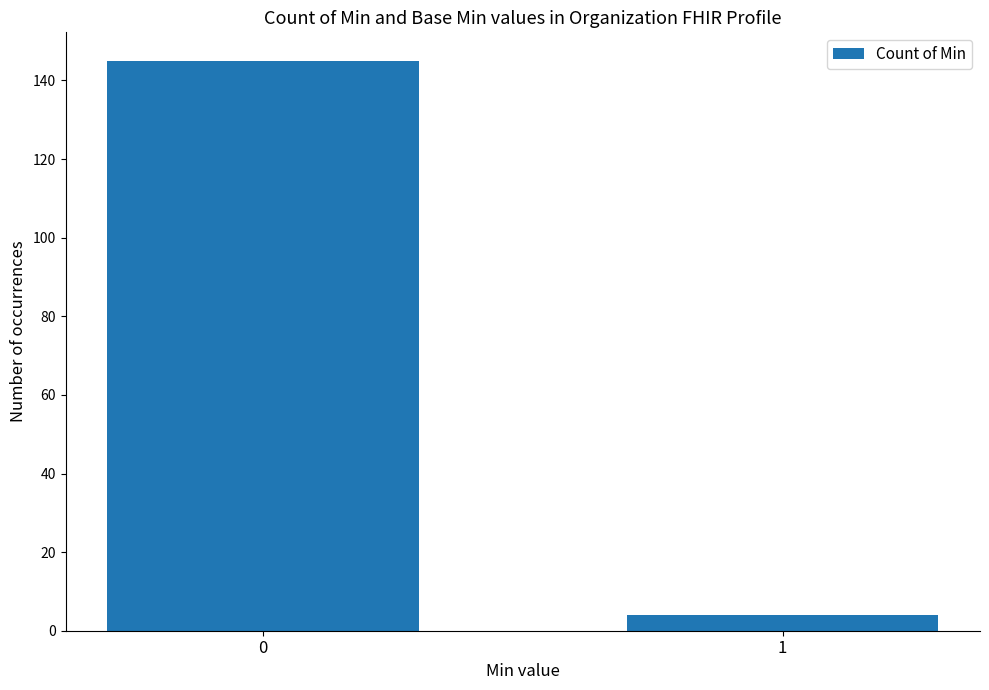

At which label is the value closest to 74?

1